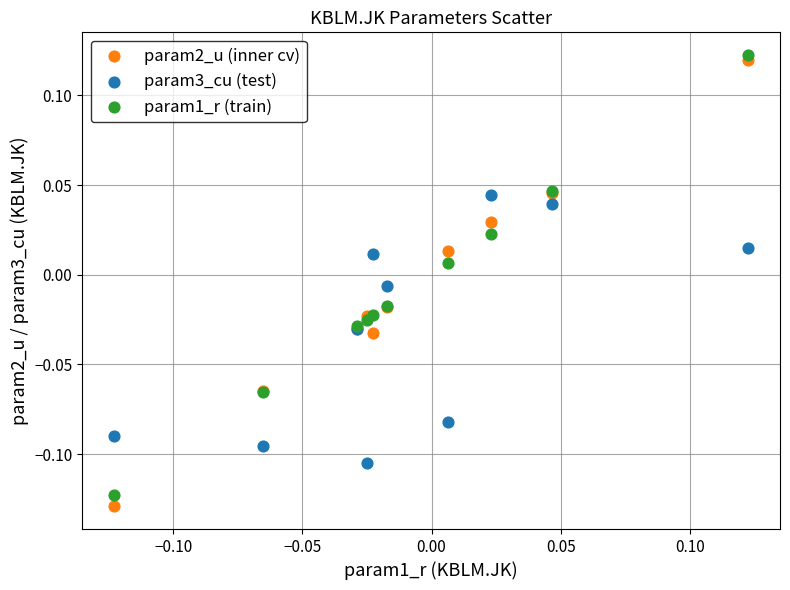

What are all the series names shown in the legend?

param2_u (inner cv), param3_cu (test), param1_r (train)